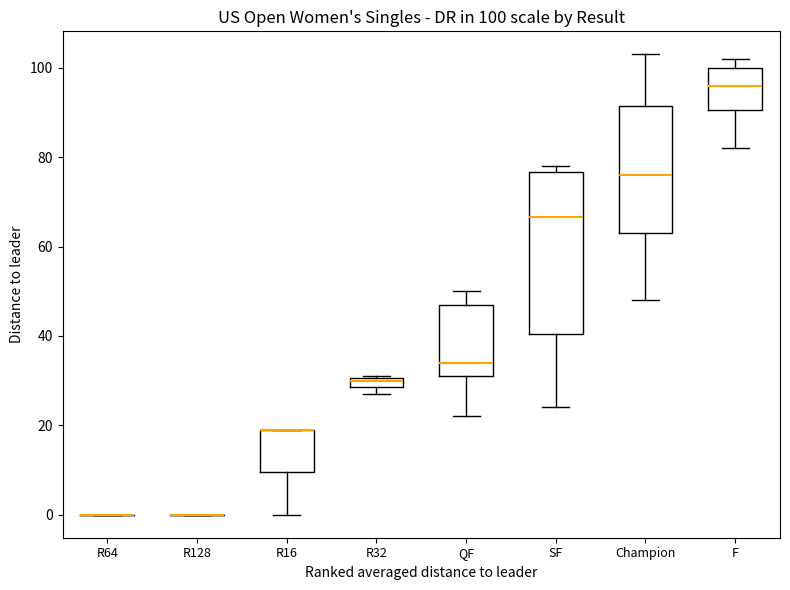

Comparing the boxes themselves (not the whiskers), which one is the tallest?

SF